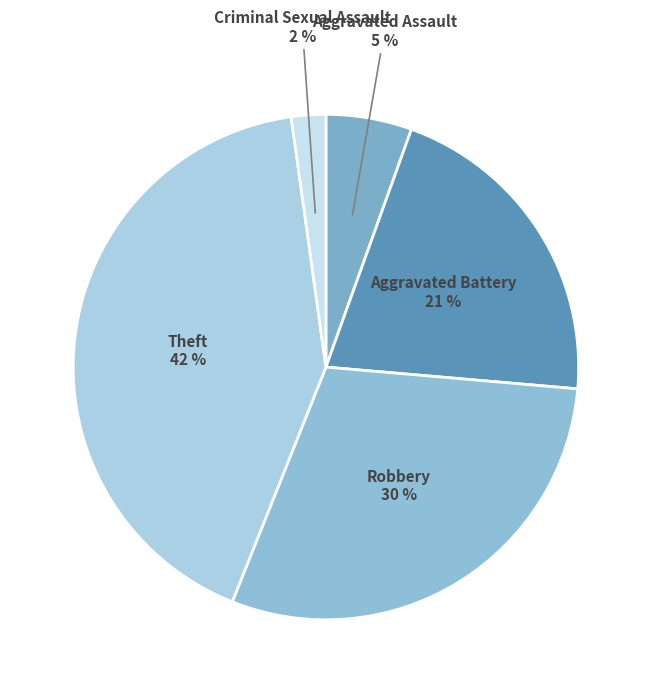

To the nearest percent, what is the average slice percentage?

20%